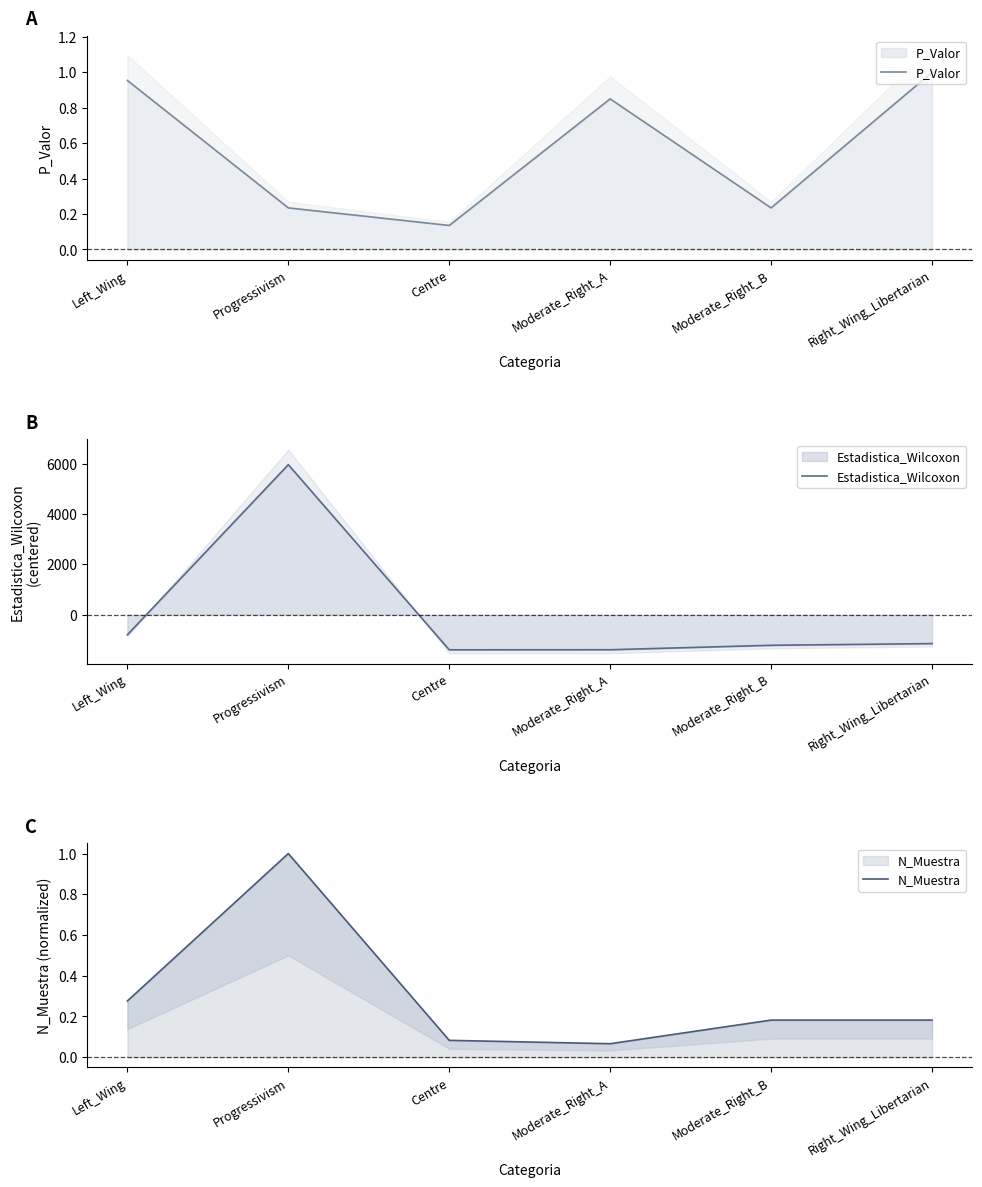

At how many categories does at least one series exceed 625?

1